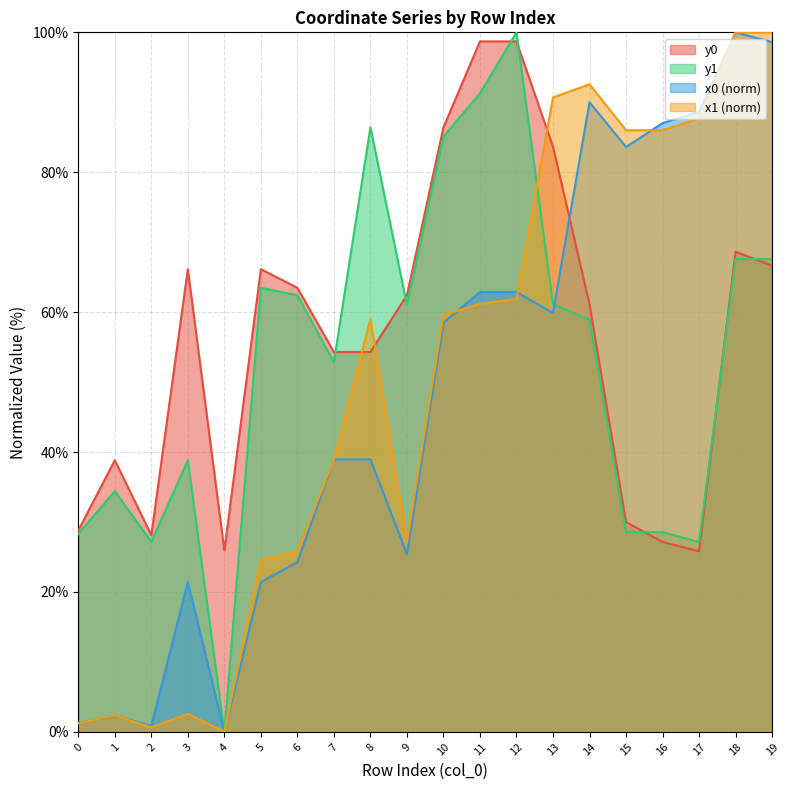

What is the sum of all x1 values?

1007.9